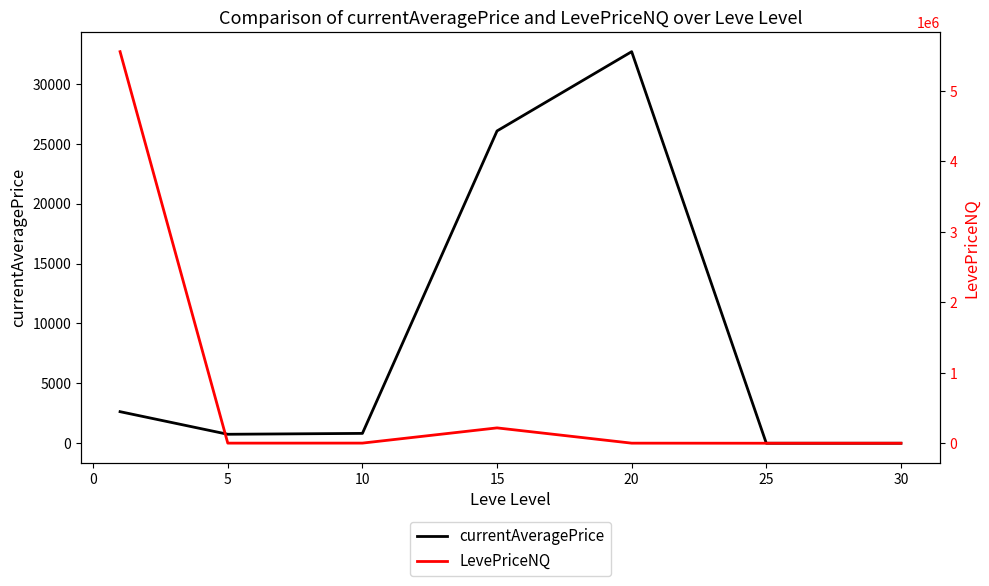

What is the value of the currentAveragePrice point at the 1st from the left?

2634.9